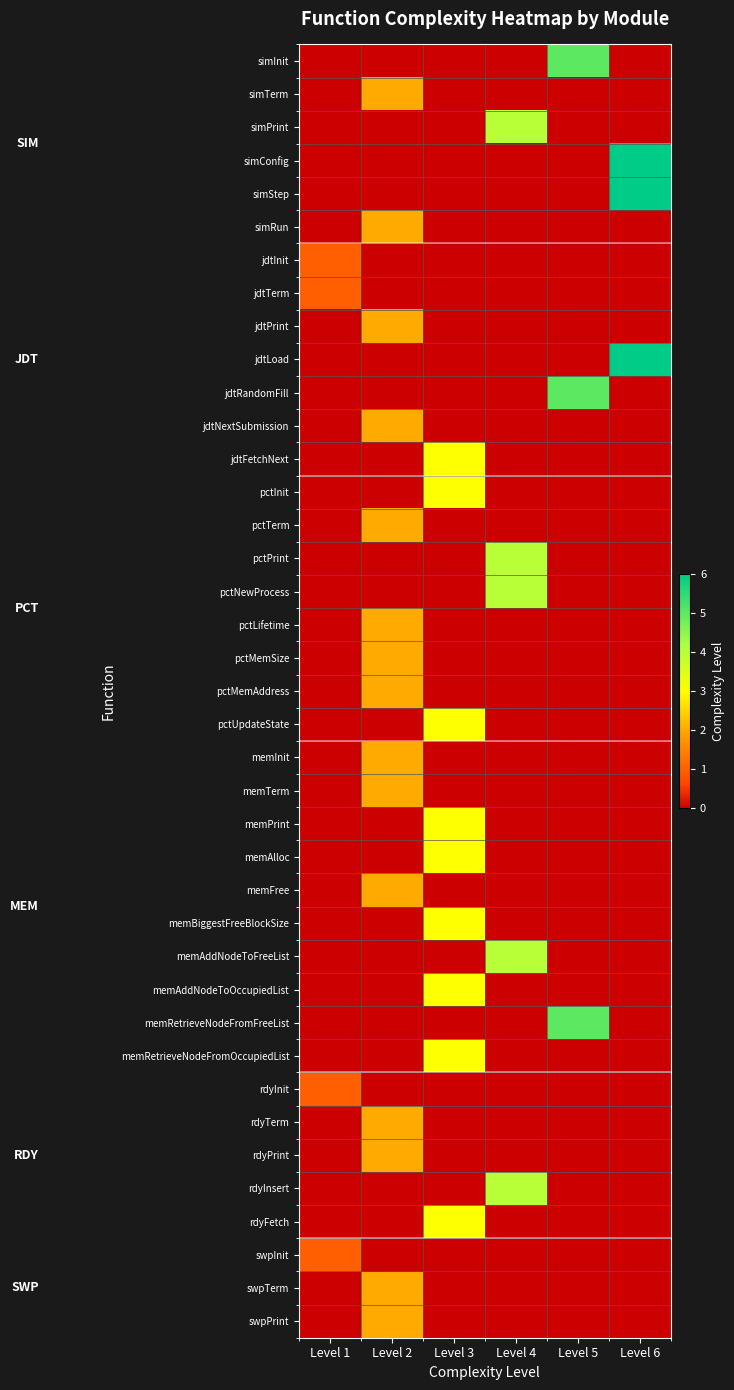

Reading left to right, extract all data points from this chart.

simInit: Level 1=0	Level 2=0	Level 3=0	Level 4=0	Level 5=5	Level 6=0
simTerm: Level 1=0	Level 2=2	Level 3=0	Level 4=0	Level 5=0	Level 6=0
simPrint: Level 1=0	Level 2=0	Level 3=0	Level 4=4	Level 5=0	Level 6=0
simConfig: Level 1=0	Level 2=0	Level 3=0	Level 4=0	Level 5=0	Level 6=6
simStep: Level 1=0	Level 2=0	Level 3=0	Level 4=0	Level 5=0	Level 6=6
simRun: Level 1=0	Level 2=2	Level 3=0	Level 4=0	Level 5=0	Level 6=0
jdtInit: Level 1=1	Level 2=0	Level 3=0	Level 4=0	Level 5=0	Level 6=0
jdtTerm: Level 1=1	Level 2=0	Level 3=0	Level 4=0	Level 5=0	Level 6=0
jdtPrint: Level 1=0	Level 2=2	Level 3=0	Level 4=0	Level 5=0	Level 6=0
jdtLoad: Level 1=0	Level 2=0	Level 3=0	Level 4=0	Level 5=0	Level 6=6
jdtRandomFill: Level 1=0	Level 2=0	Level 3=0	Level 4=0	Level 5=5	Level 6=0
jdtNextSubmission: Level 1=0	Level 2=2	Level 3=0	Level 4=0	Level 5=0	Level 6=0
jdtFetchNext: Level 1=0	Level 2=0	Level 3=3	Level 4=0	Level 5=0	Level 6=0
pctInit: Level 1=0	Level 2=0	Level 3=3	Level 4=0	Level 5=0	Level 6=0
pctTerm: Level 1=0	Level 2=2	Level 3=0	Level 4=0	Level 5=0	Level 6=0
pctPrint: Level 1=0	Level 2=0	Level 3=0	Level 4=4	Level 5=0	Level 6=0
pctNewProcess: Level 1=0	Level 2=0	Level 3=0	Level 4=4	Level 5=0	Level 6=0
pctLifetime: Level 1=0	Level 2=2	Level 3=0	Level 4=0	Level 5=0	Level 6=0
pctMemSize: Level 1=0	Level 2=2	Level 3=0	Level 4=0	Level 5=0	Level 6=0
pctMemAddress: Level 1=0	Level 2=2	Level 3=0	Level 4=0	Level 5=0	Level 6=0
pctUpdateState: Level 1=0	Level 2=0	Level 3=3	Level 4=0	Level 5=0	Level 6=0
memInit: Level 1=0	Level 2=2	Level 3=0	Level 4=0	Level 5=0	Level 6=0
memTerm: Level 1=0	Level 2=2	Level 3=0	Level 4=0	Level 5=0	Level 6=0
memPrint: Level 1=0	Level 2=0	Level 3=3	Level 4=0	Level 5=0	Level 6=0
memAlloc: Level 1=0	Level 2=0	Level 3=3	Level 4=0	Level 5=0	Level 6=0
memFree: Level 1=0	Level 2=2	Level 3=0	Level 4=0	Level 5=0	Level 6=0
memBiggestFreeBlockSize: Level 1=0	Level 2=0	Level 3=3	Level 4=0	Level 5=0	Level 6=0
memAddNodeToFreeList: Level 1=0	Level 2=0	Level 3=0	Level 4=4	Level 5=0	Level 6=0
memAddNodeToOccupiedList: Level 1=0	Level 2=0	Level 3=3	Level 4=0	Level 5=0	Level 6=0
memRetrieveNodeFromFreeList: Level 1=0	Level 2=0	Level 3=0	Level 4=0	Level 5=5	Level 6=0
memRetrieveNodeFromOccupiedList: Level 1=0	Level 2=0	Level 3=3	Level 4=0	Level 5=0	Level 6=0
rdyInit: Level 1=1	Level 2=0	Level 3=0	Level 4=0	Level 5=0	Level 6=0
rdyTerm: Level 1=0	Level 2=2	Level 3=0	Level 4=0	Level 5=0	Level 6=0
rdyPrint: Level 1=0	Level 2=2	Level 3=0	Level 4=0	Level 5=0	Level 6=0
rdyInsert: Level 1=0	Level 2=0	Level 3=0	Level 4=4	Level 5=0	Level 6=0
rdyFetch: Level 1=0	Level 2=0	Level 3=3	Level 4=0	Level 5=0	Level 6=0
swpInit: Level 1=1	Level 2=0	Level 3=0	Level 4=0	Level 5=0	Level 6=0
swpTerm: Level 1=0	Level 2=2	Level 3=0	Level 4=0	Level 5=0	Level 6=0
swpPrint: Level 1=0	Level 2=2	Level 3=0	Level 4=0	Level 5=0	Level 6=0